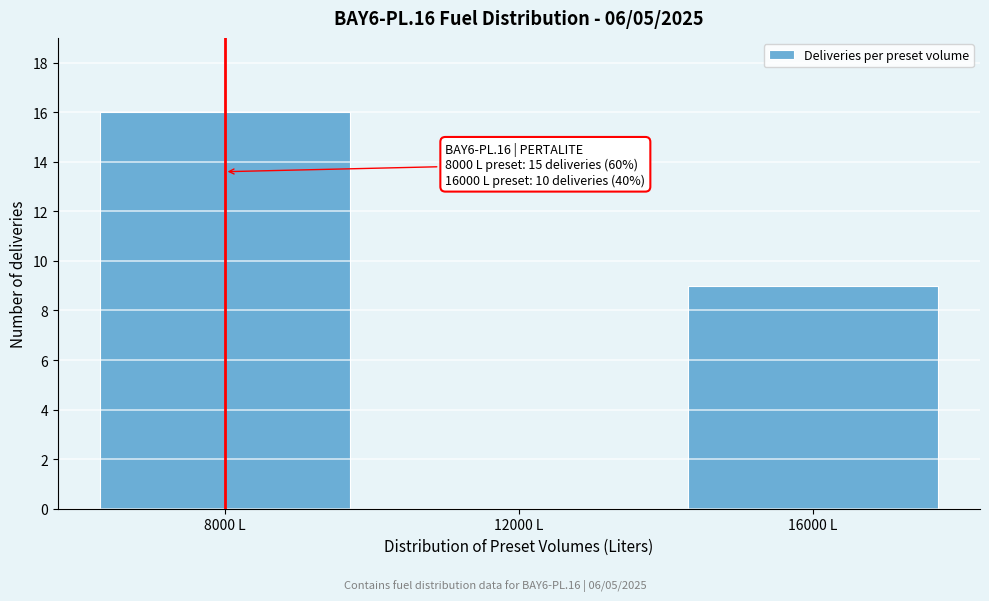

Which range on the x-axis has the tallest bar?

6000 to 10000